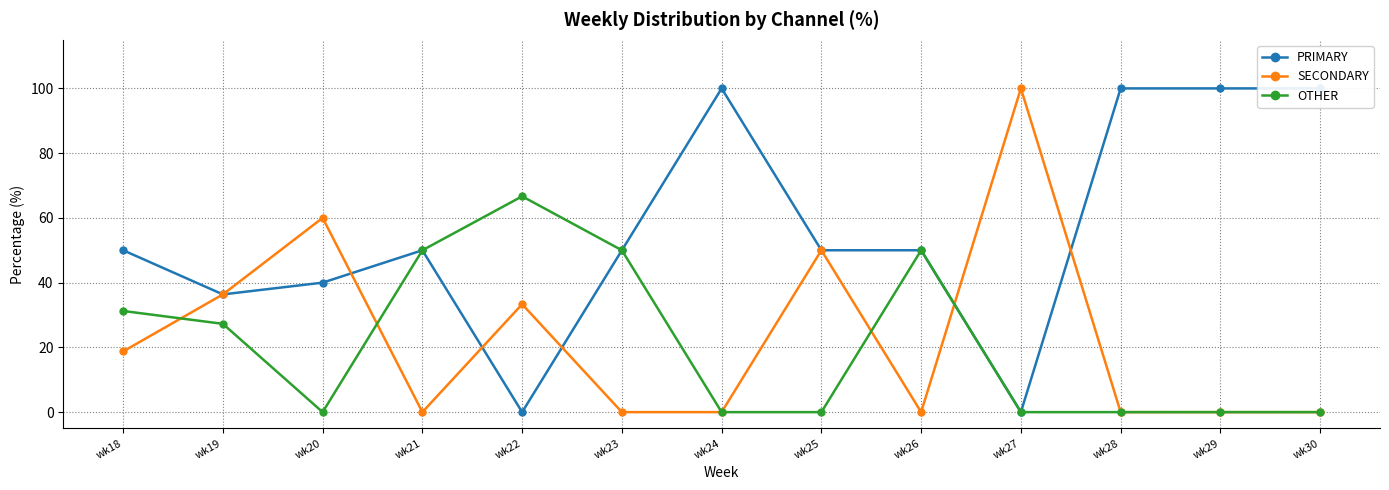

How many data points in PRIMARY are above 50?

4